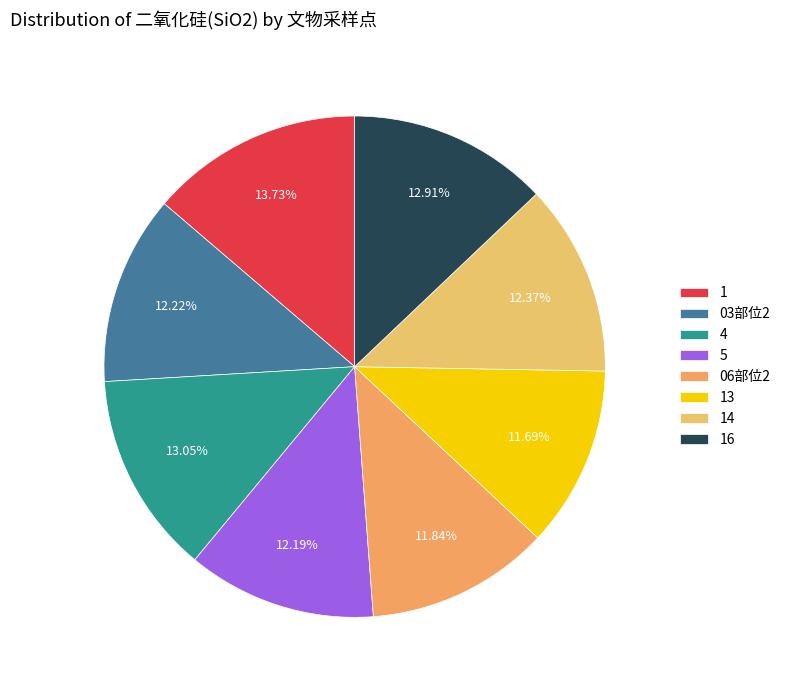

How much of the chart is everything except 4?

87.0%